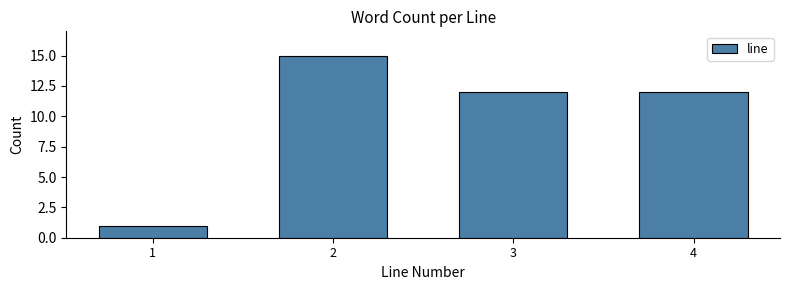

Reading left to right, what are all the values shown in this chart?

1=1	2=15	3=12	4=12